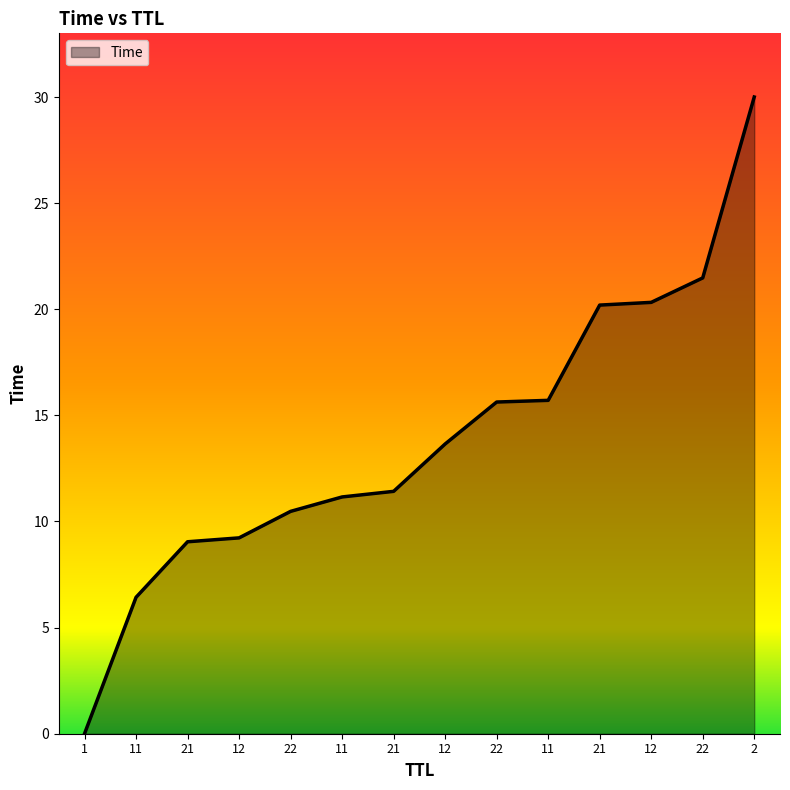

Does the chart have visible grid lines?

No